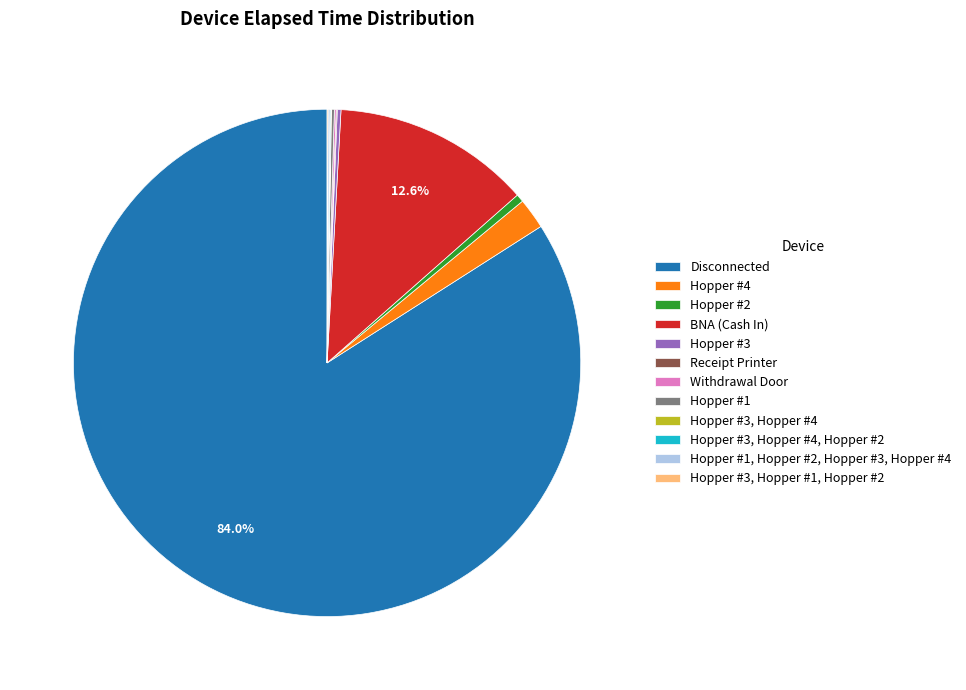

What is the majority slice?

Disconnected